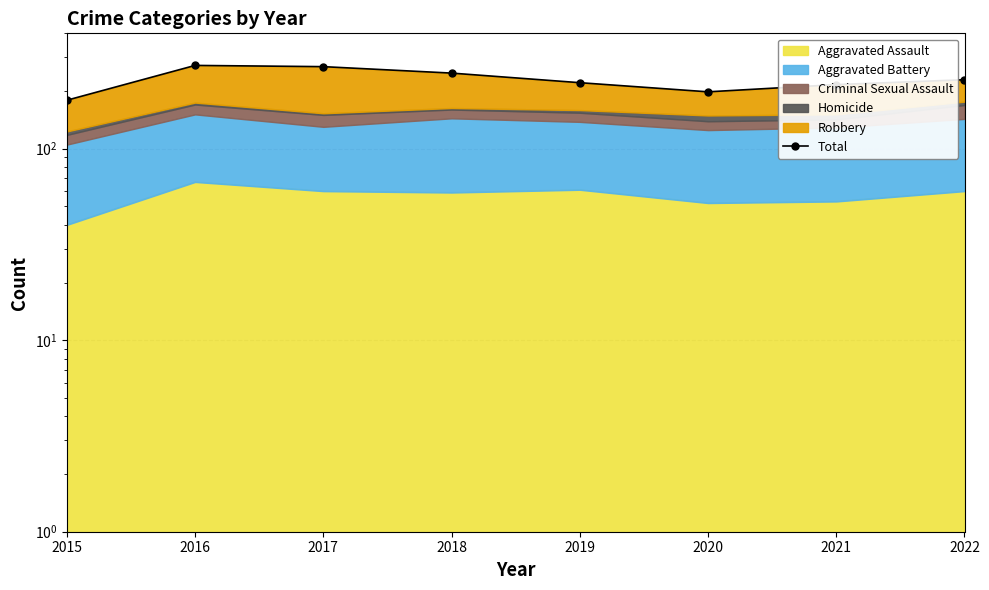

How many interior local valleys (lower than both neighbors) does the data have?

1